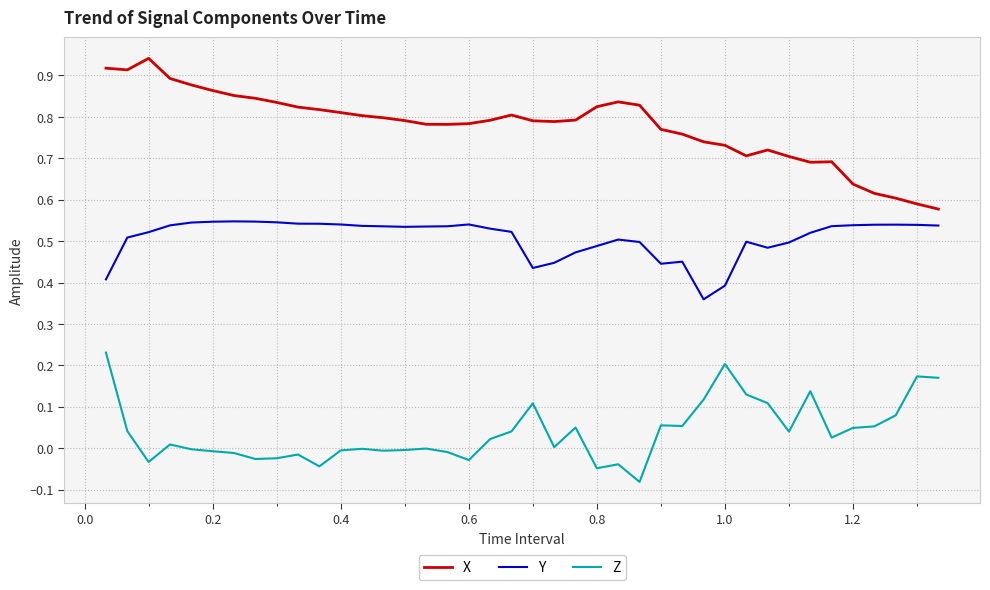

Which series has the largest range (max minus min)?

X